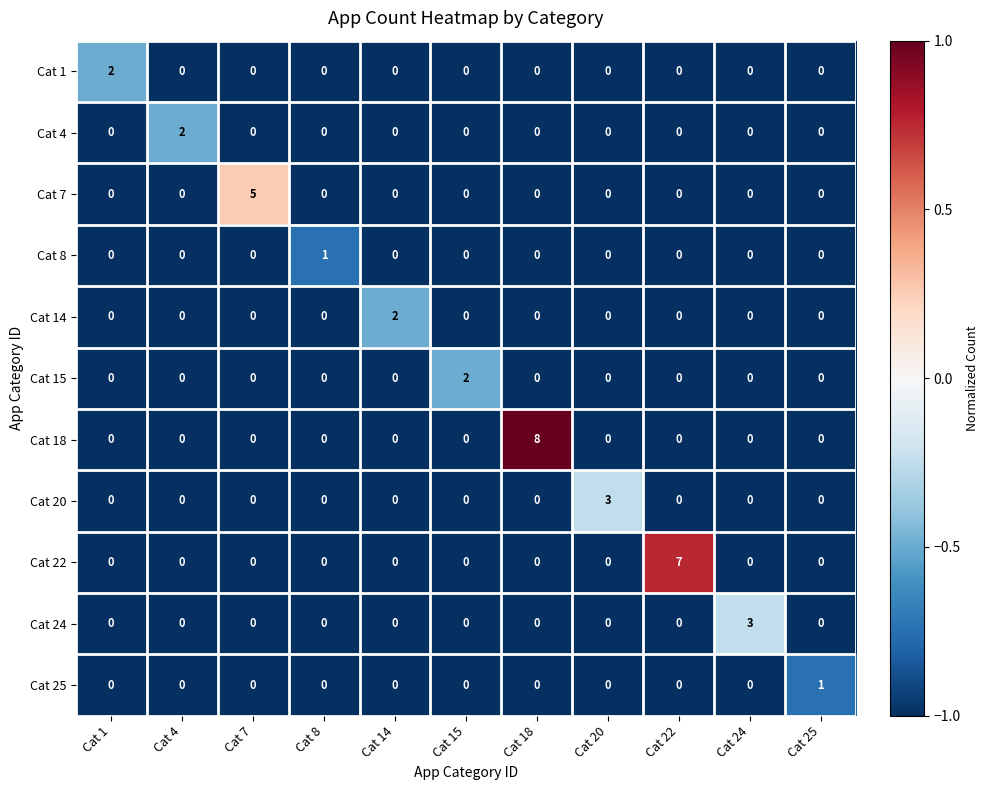

At which category is the sum across all series the highest?

Cat 18